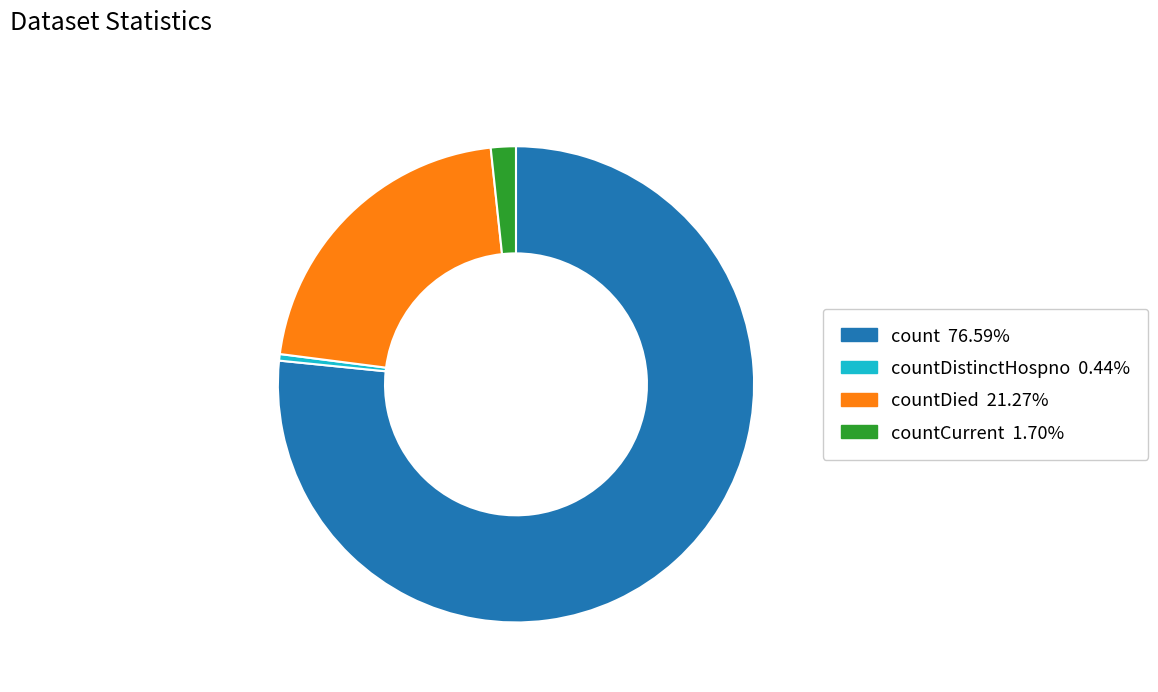

Is there a majority slice in this chart?

Yes